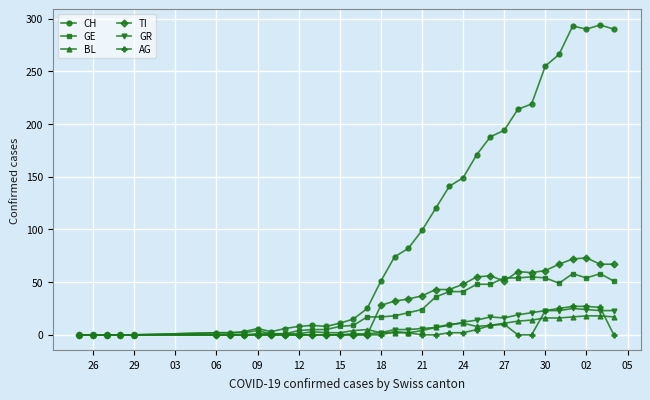

Which series has the largest range (max minus min)?

CH